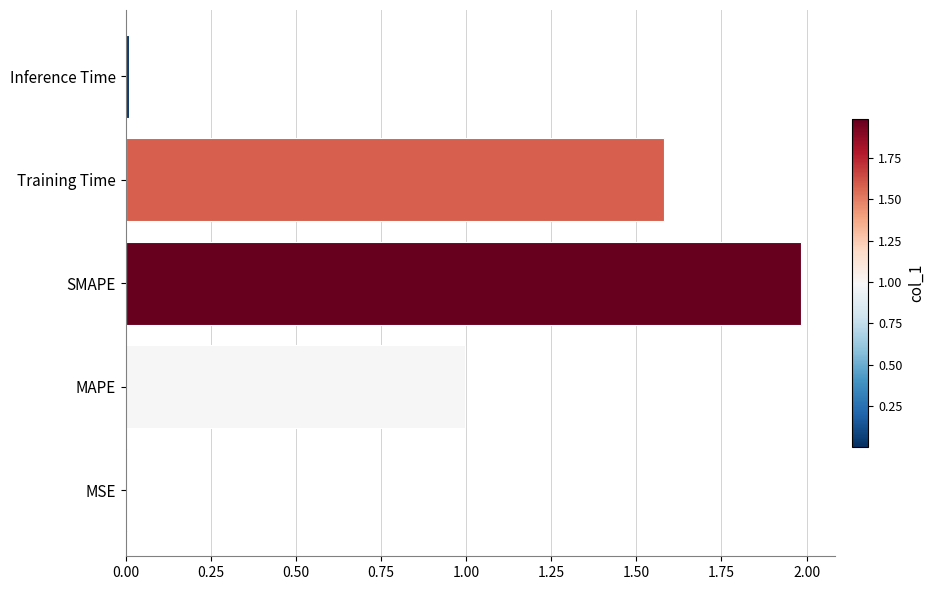

The chart shows a value of 3.0 at SMAPE. True or false?

False